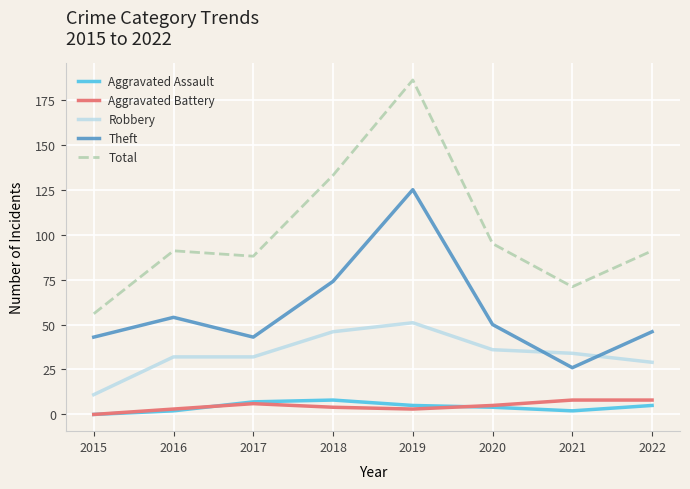

What is the average value of the Robbery series?

34